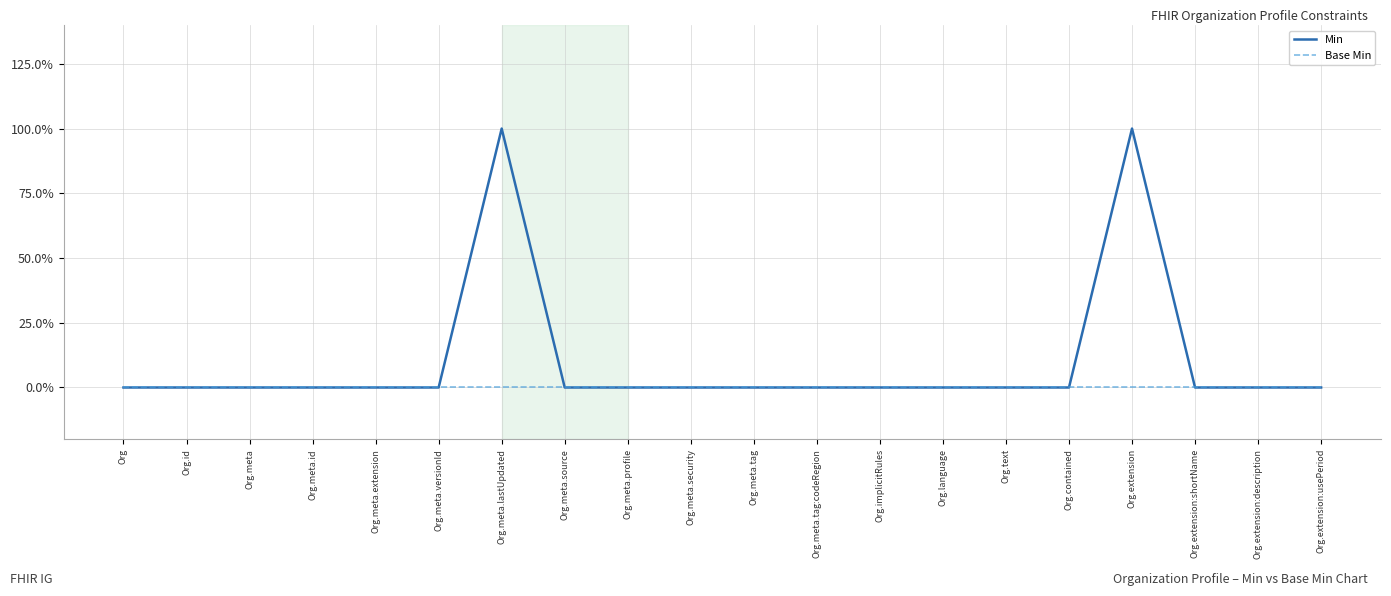

What are all the series names shown in the legend?

Min, Base Min